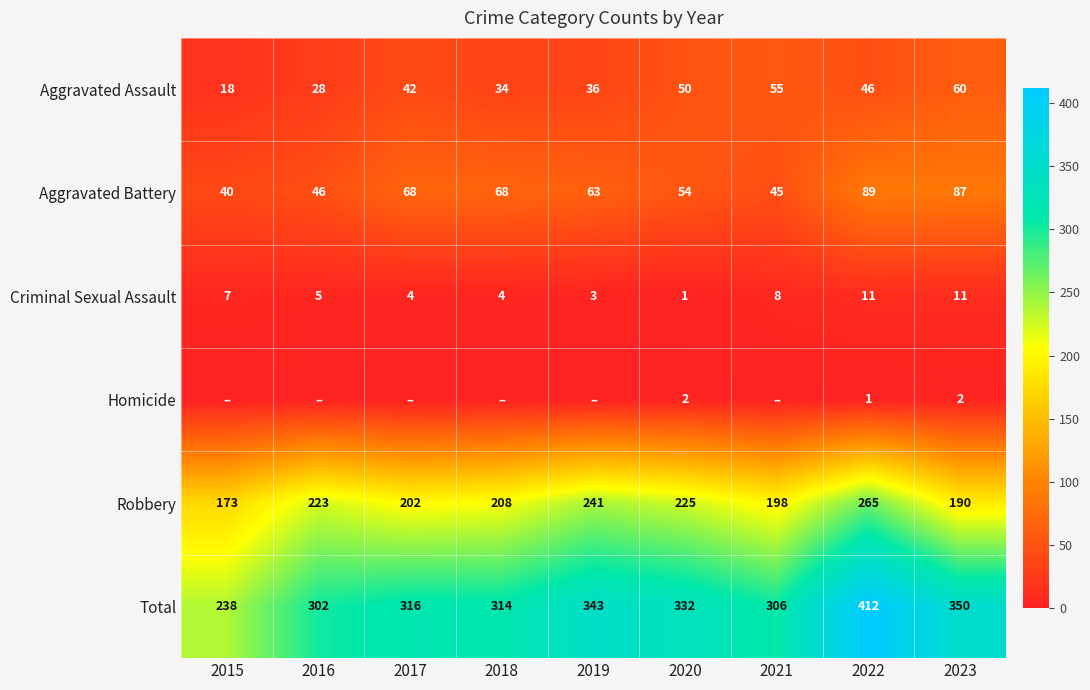

What is the greatest value displayed?

412